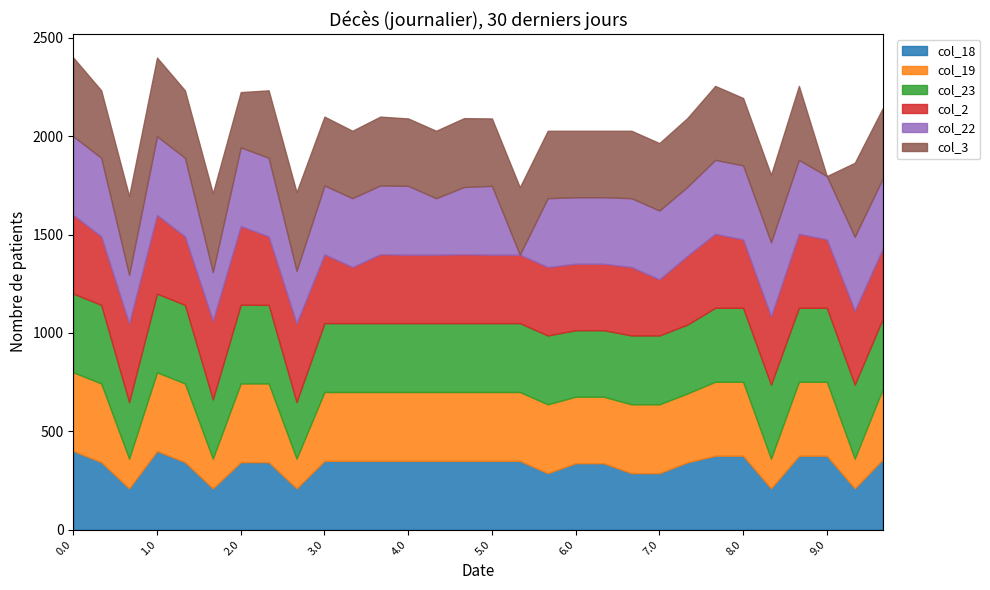

What is the value of the col_22 point at the 24th from the left?

376.0